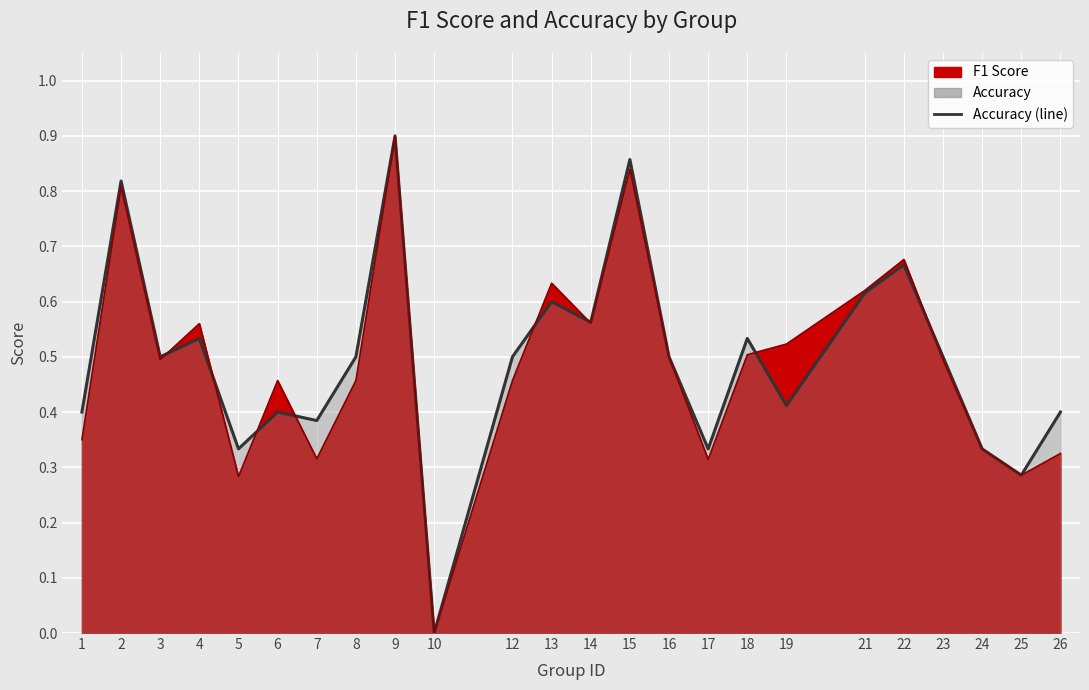

Rank the categories by f1 value from lowest to highest.

10, 5, 25, 17, 7, 26, 24, 1, 6, 8, 12, 3, 23, 16, 18, 19, 4, 14, 21, 13, 22, 2, 15, 9